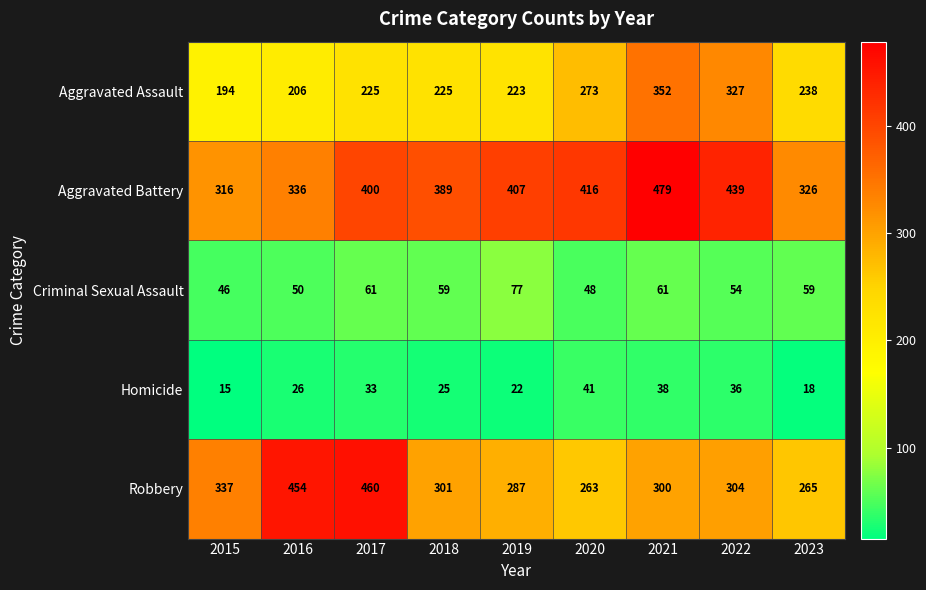

What is the smallest value displayed?

15